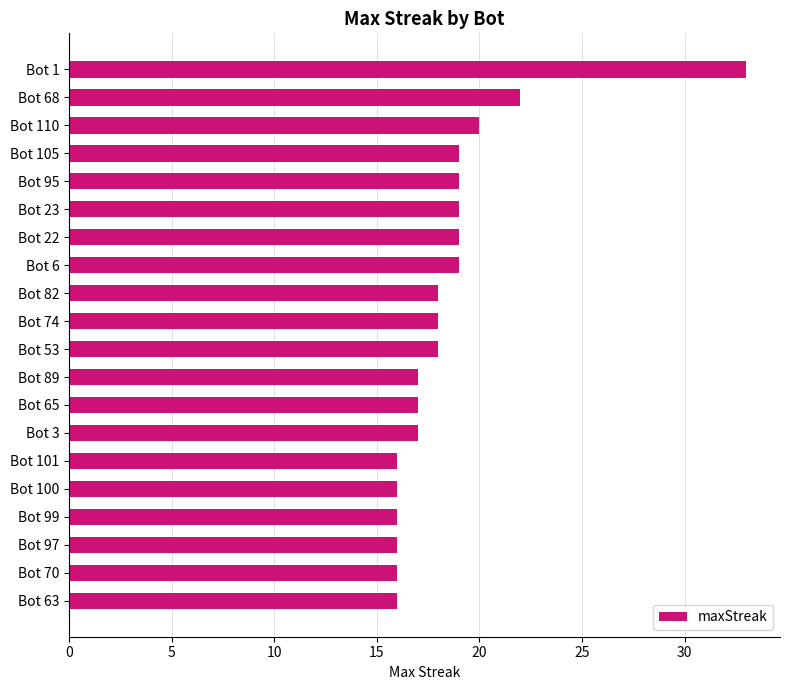

The chart shows a value of 7 at Bot 89. True or false?

False